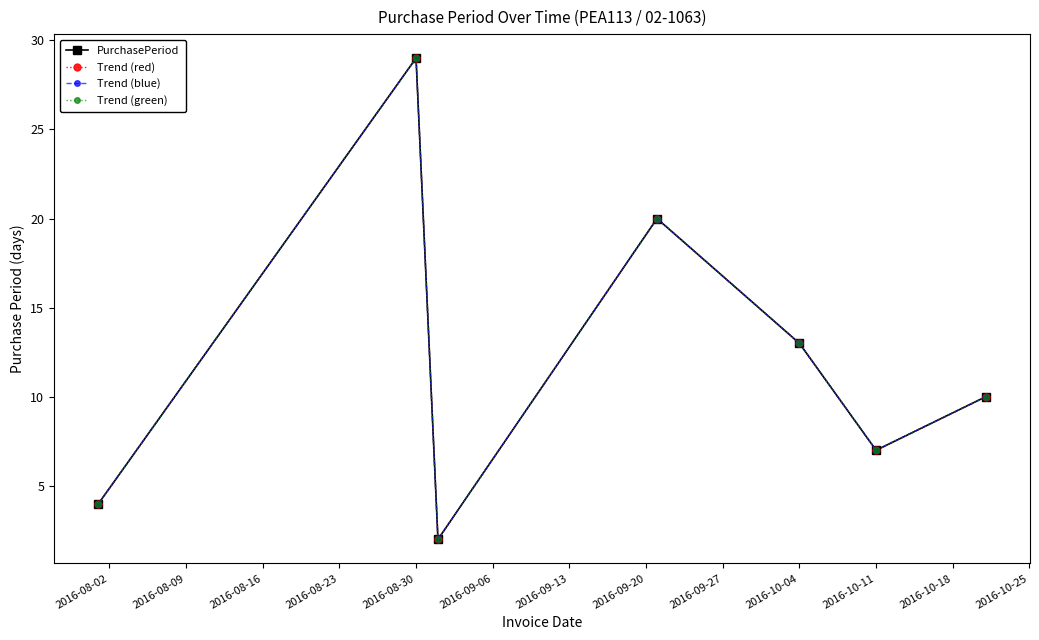

How many interior local peaks does the PurchasePeriod series have?

2